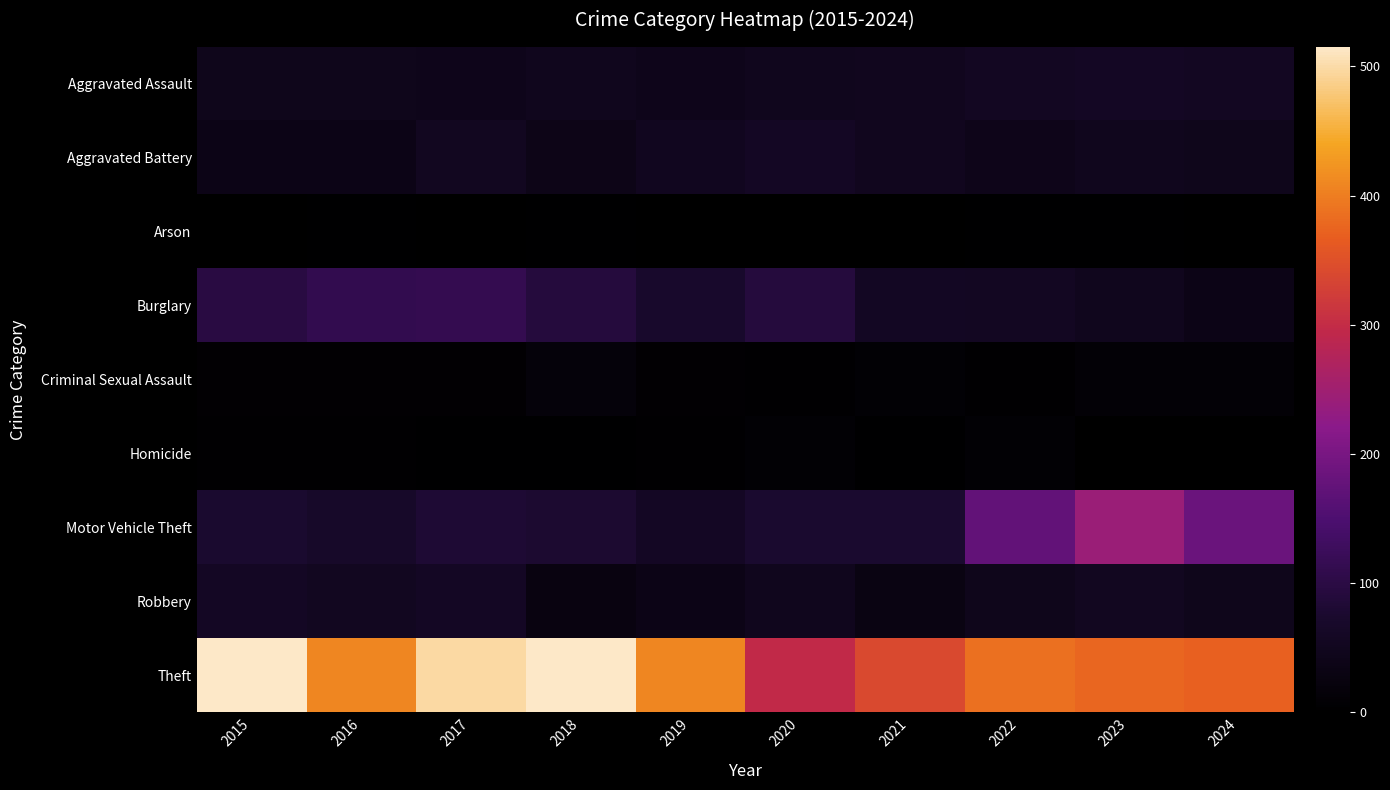

What is the total value across all series at 2020?

635